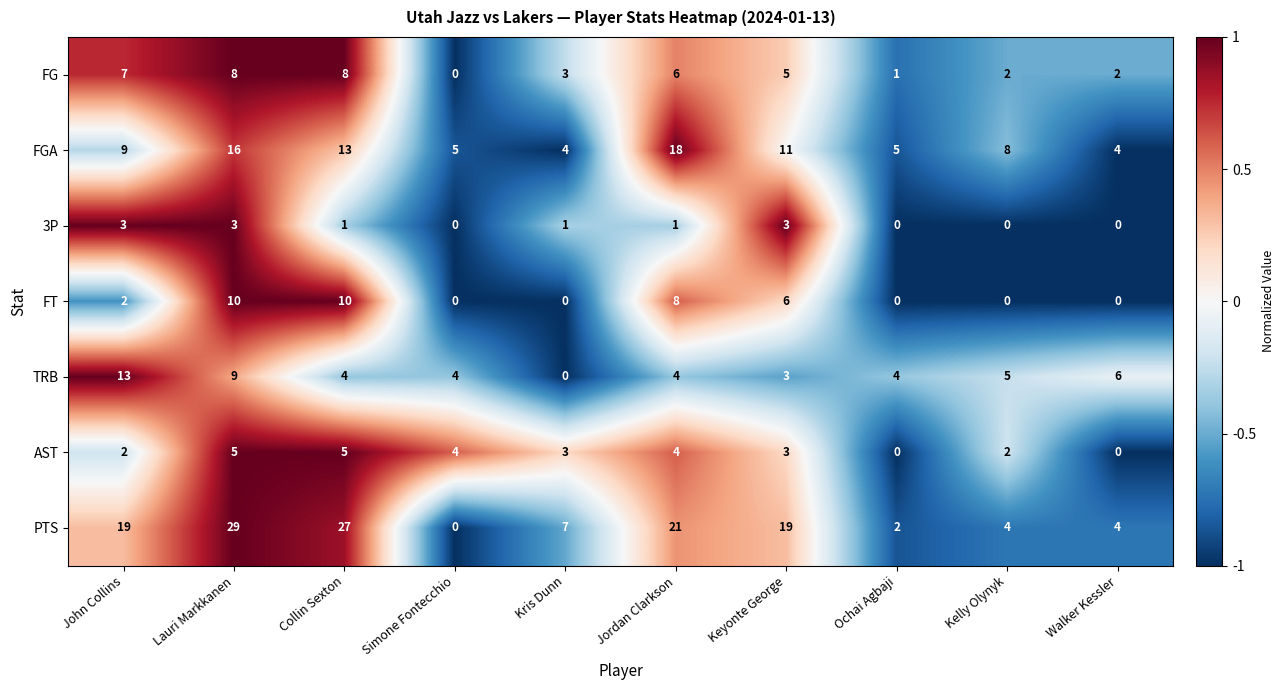

What is the maximum value for FGA?

18